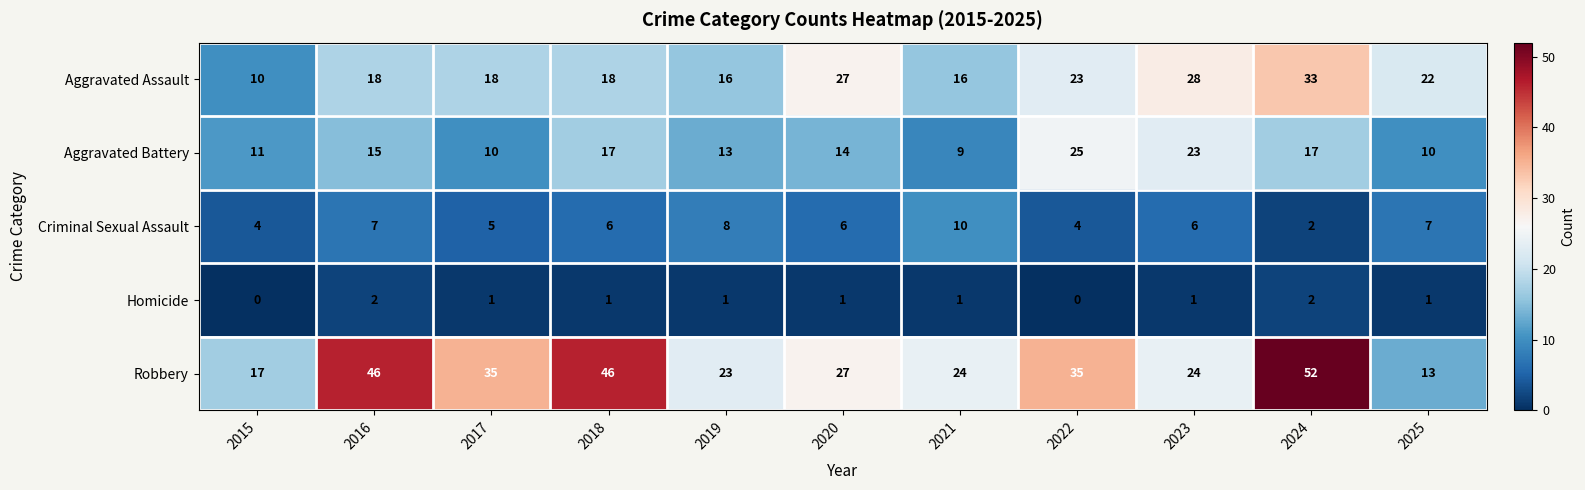

The value of Criminal Sexual Assault at 2019 is 8. True or false?

True